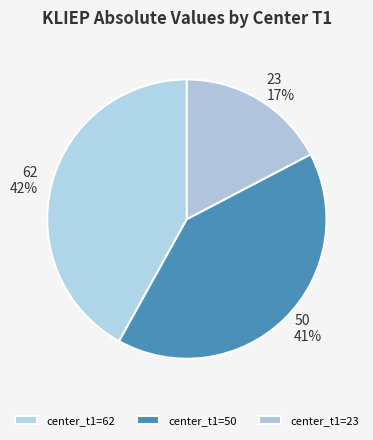

To the nearest percent, what is the difference between the largest and smallest slice percentages?

25%